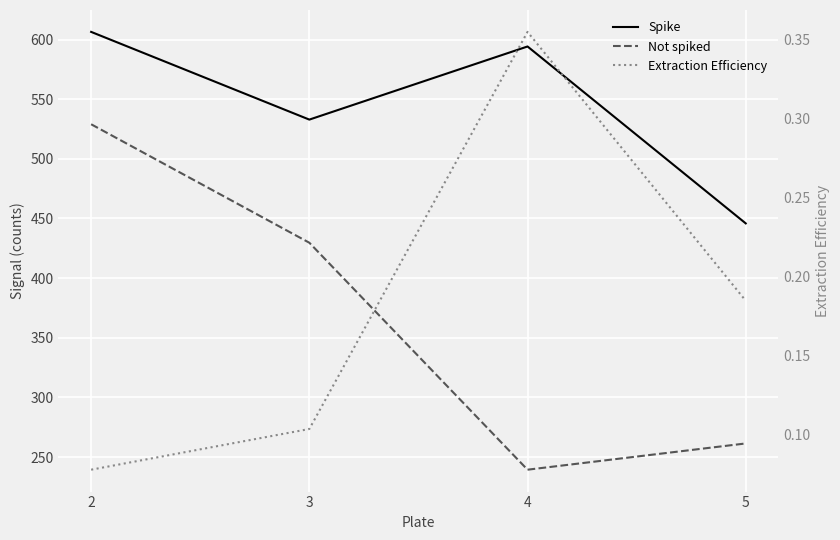

Reading left to right, transcribe all the data shown in this chart.

Spike: 606.4	532.9	594.2	445.9
Not spiked: 529.0	429.7	239.4	261.4
Extraction Efficiency: 0.1	0.1	0.4	0.2